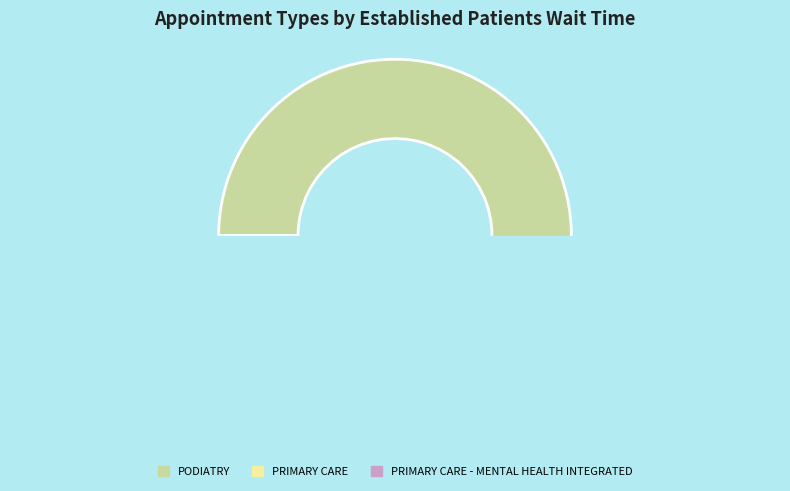

What is the smallest slice in the pie chart?

PRIMARY CARE